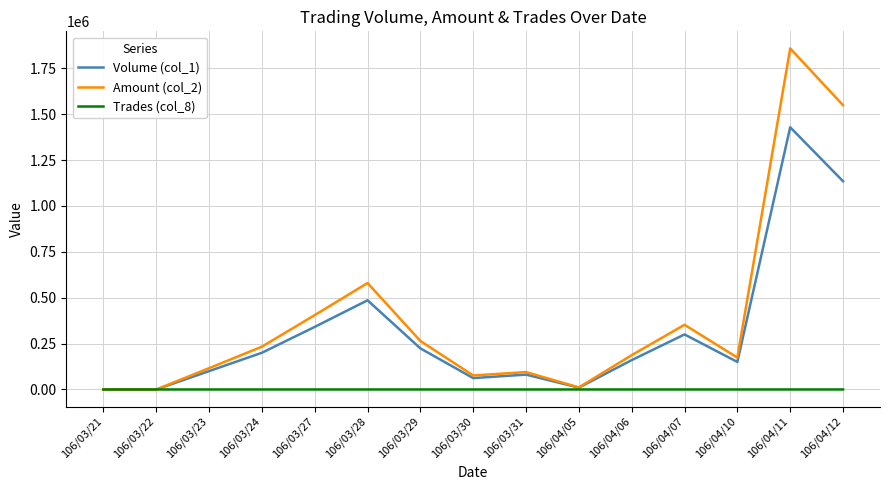

What is the sum of the Volume (col_1) values at 106/04/11 and 106/03/30?

1491000